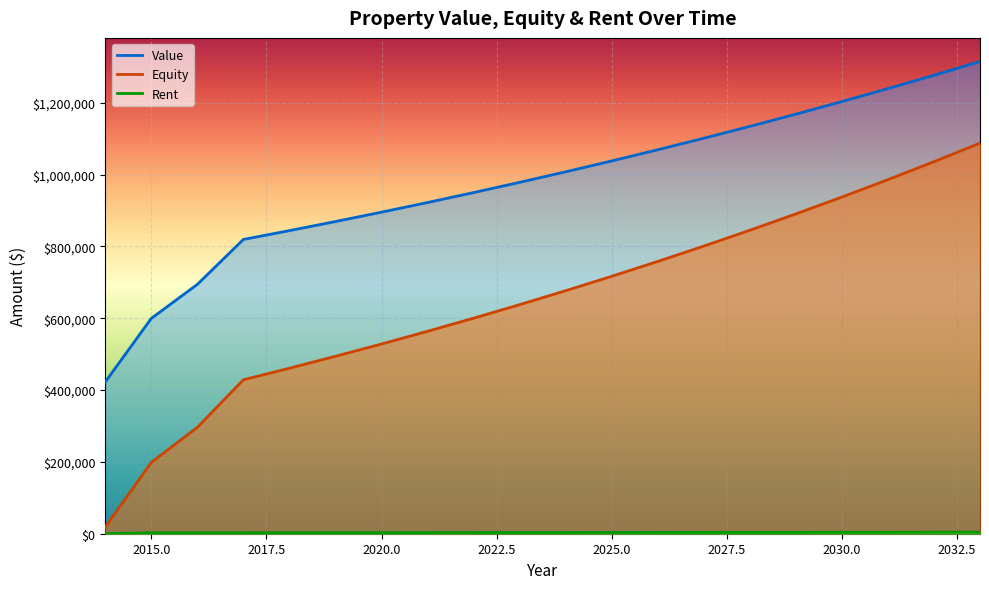

What is the value of the Equity point at the 13th from the left?

758057.1